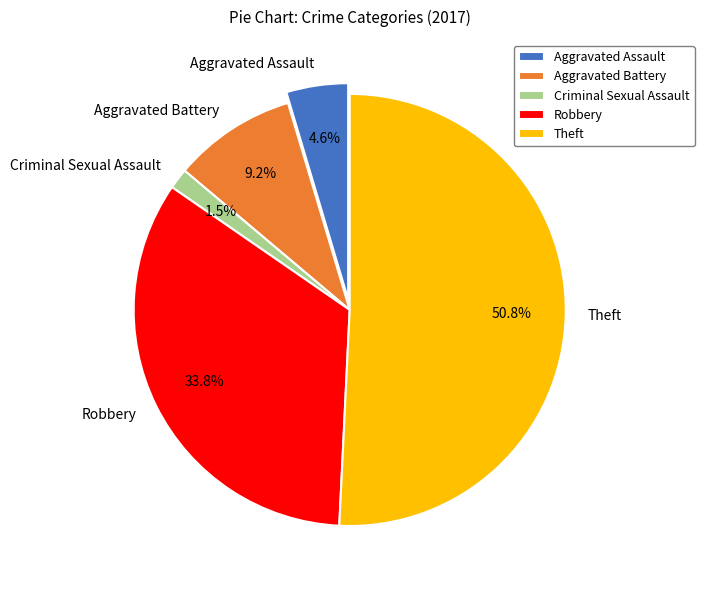

What portion of the pie excludes Theft?

49.2%